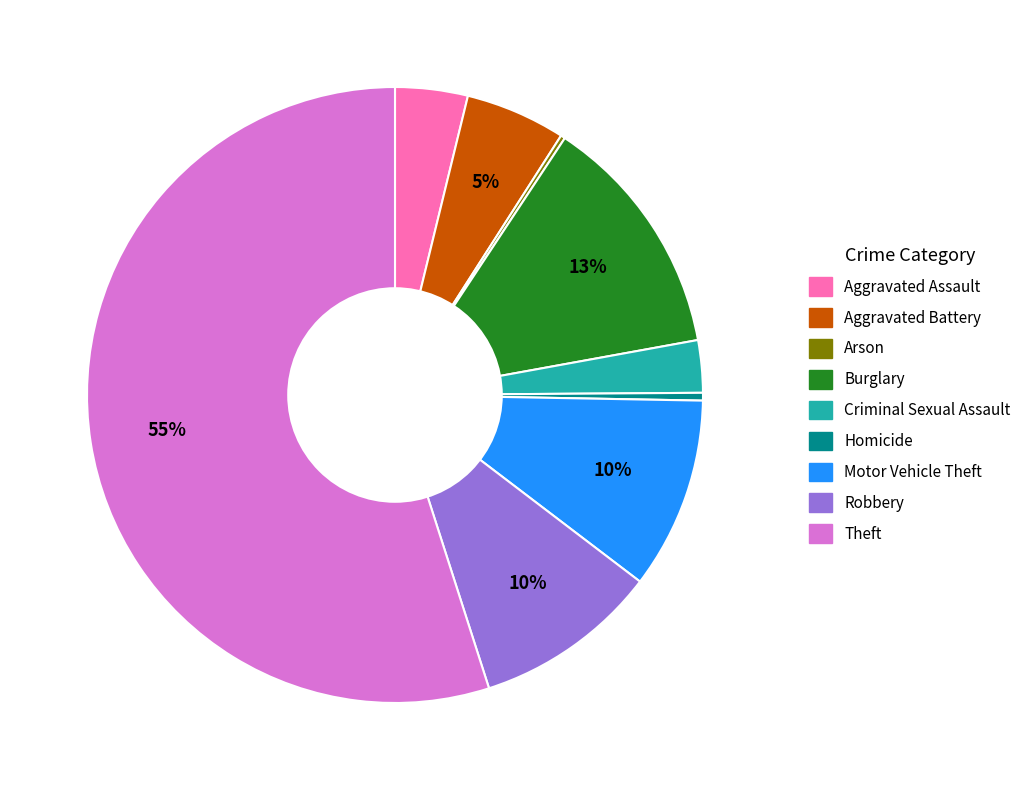

What percentage is the Robbery slice, to the nearest percent?

10%